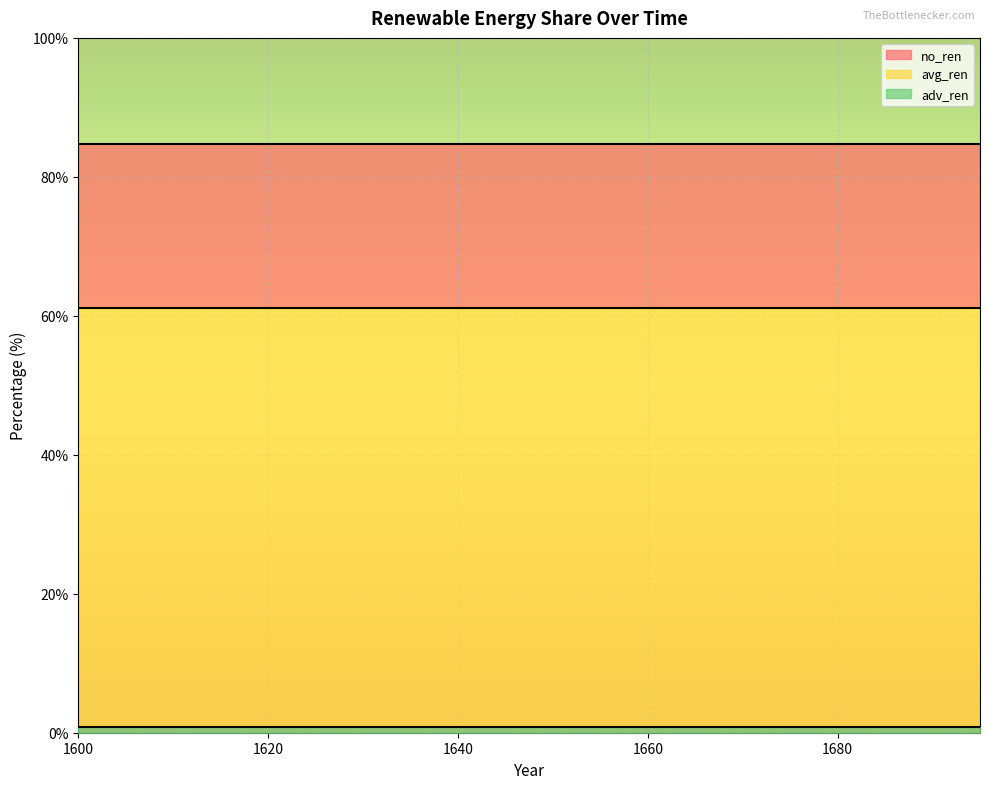

The value of no_ren at 1675 is 84.7. True or false?

True